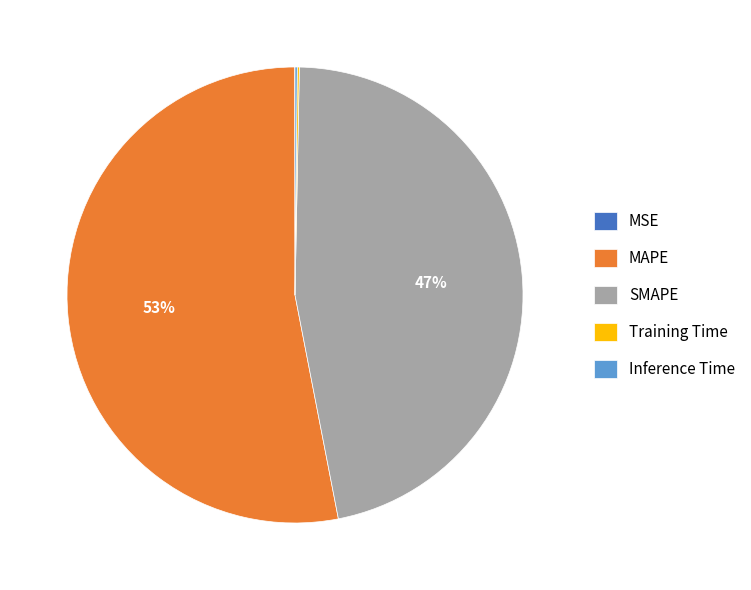

Between SMAPE and MAPE, which is larger?

MAPE